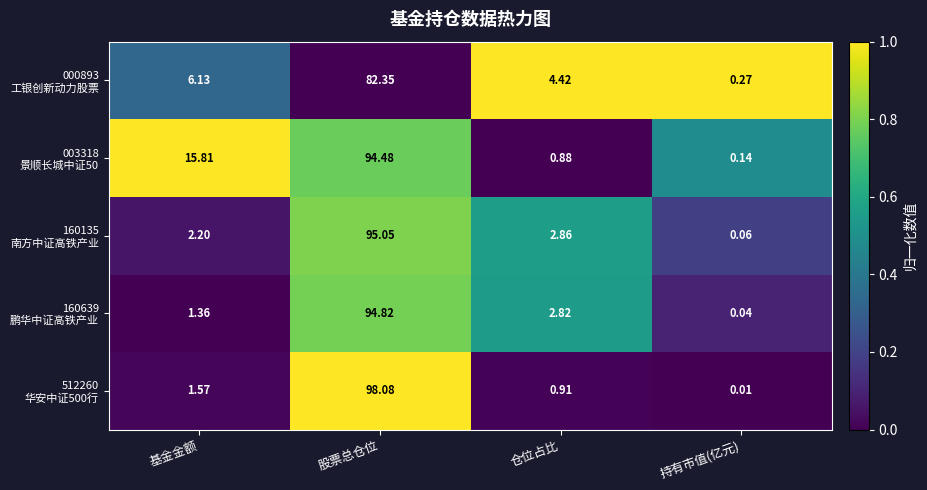

Which category has the lowest value across all series?

持有市值(亿元)